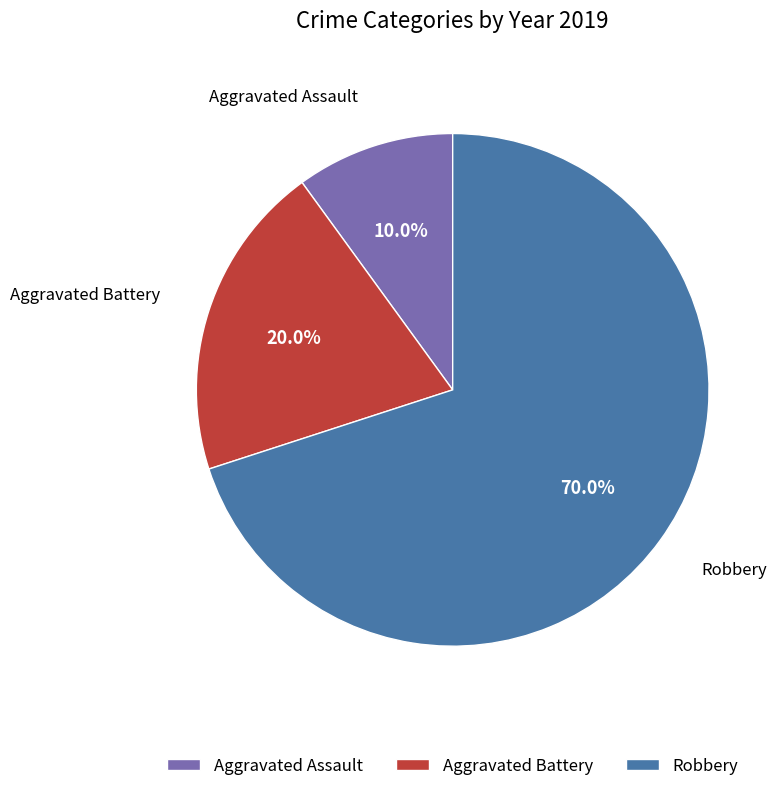

Approximately how many times larger is the value at Robbery compared to Aggravated Assault?

7.0